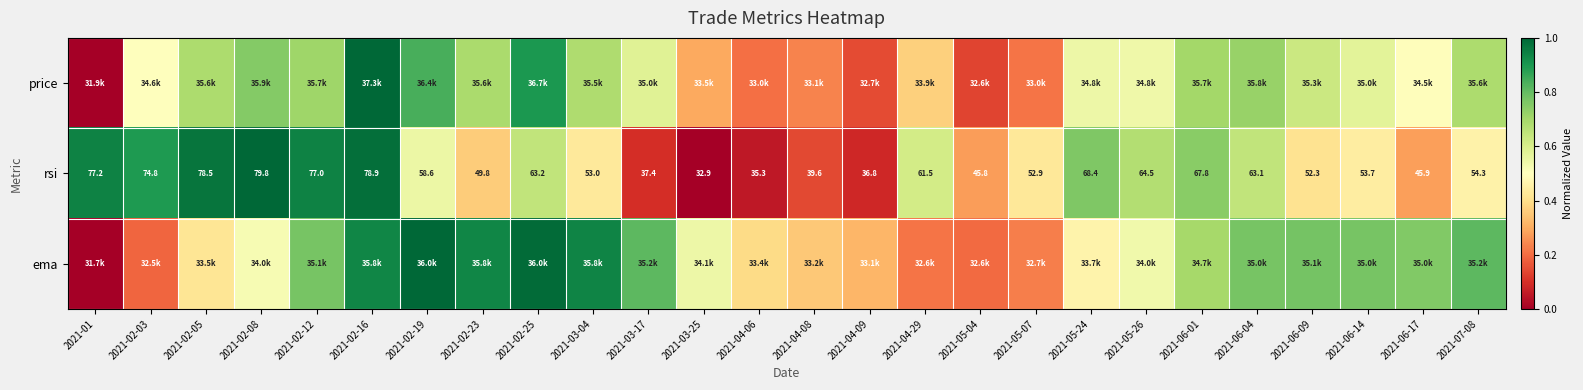

At how many categories does at least one series exceed 0?

26